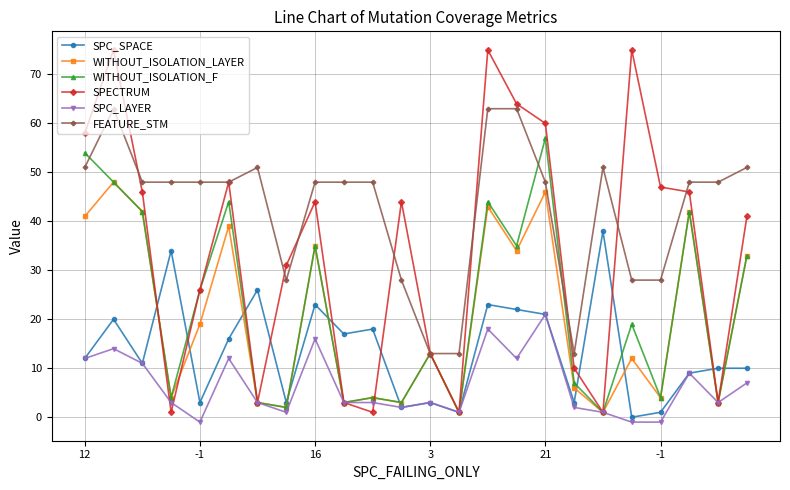

Which series has the widest spread of values?

SPECTRUM